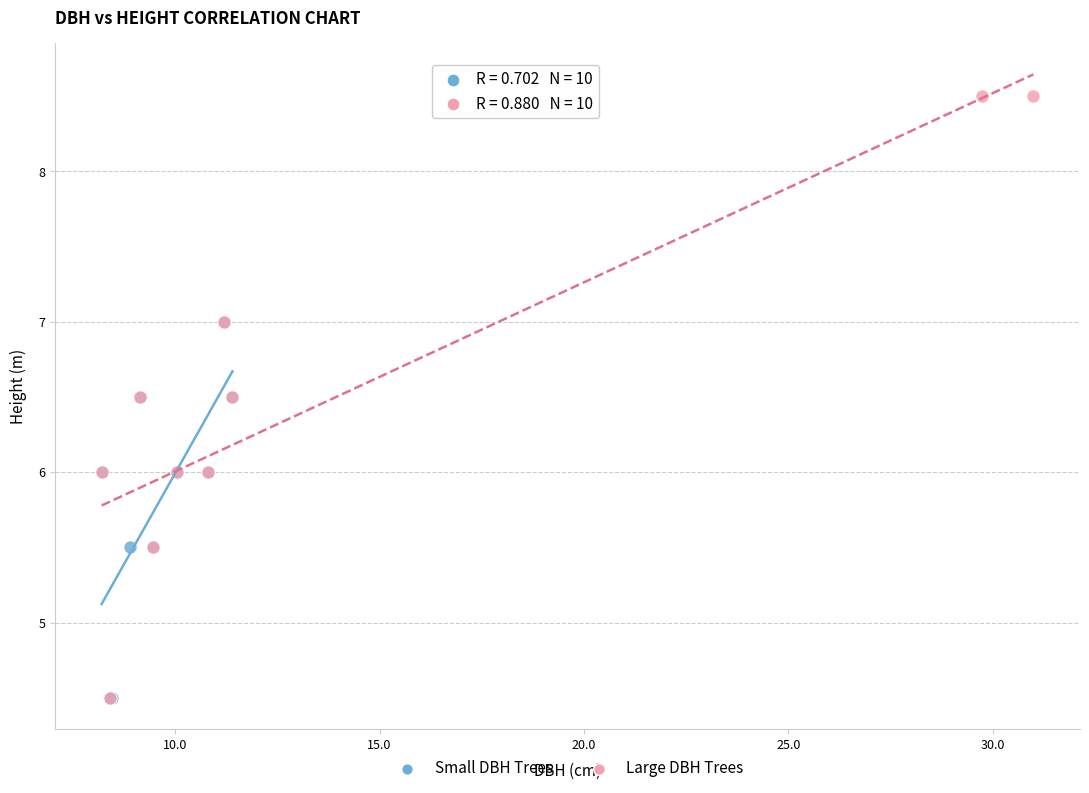

Which series reaches the maximum Y coordinate?

Large DBH Trees